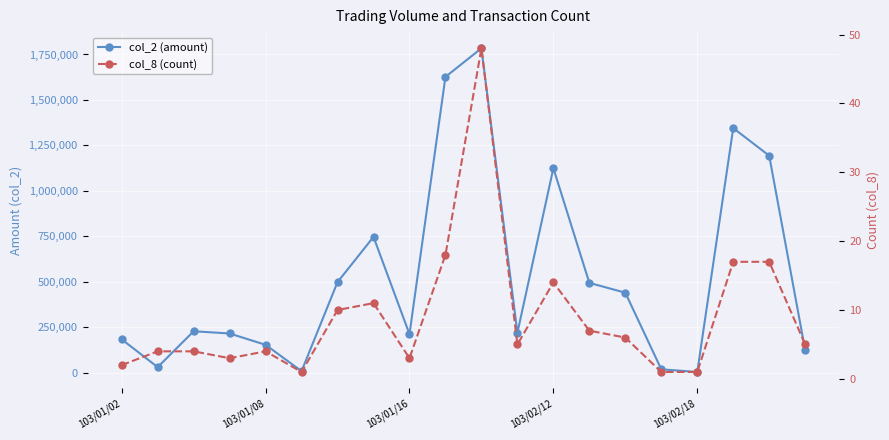

What is the value of the col_8 (count) point at the 14th from the left?

7